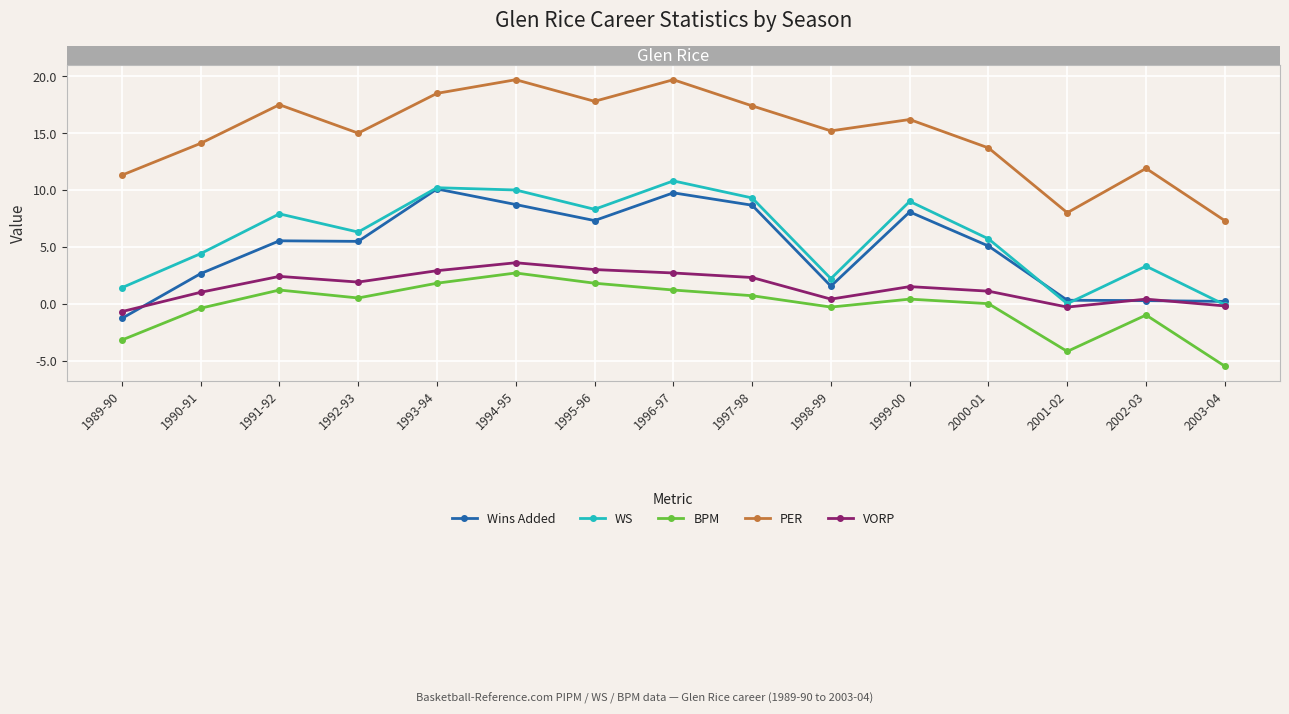

Which series has the largest total across all categories?

PER